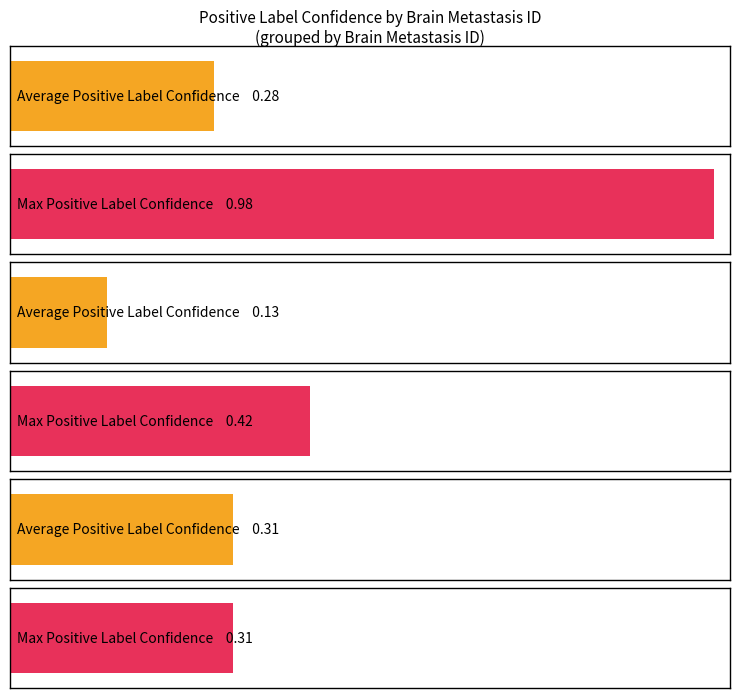

Rank the series by their maximum value, from lowest to highest.

Average Positive Label Confidence, Max Positive Label Confidence